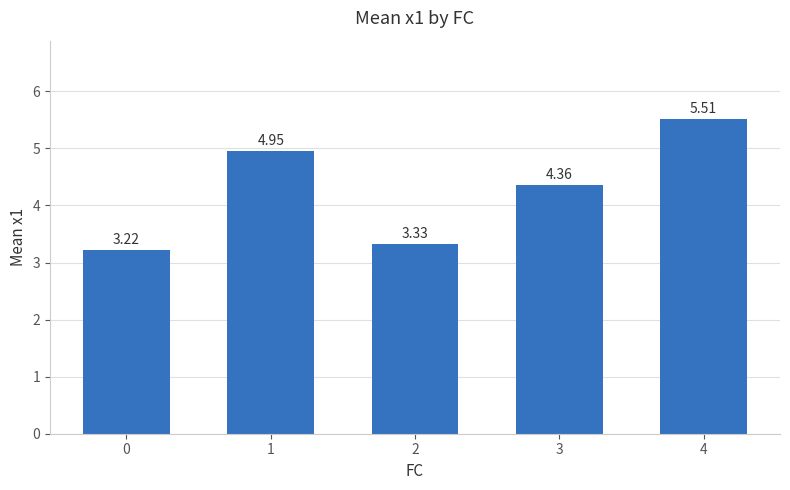

What is the difference between the values at 0 and 4?

2.3